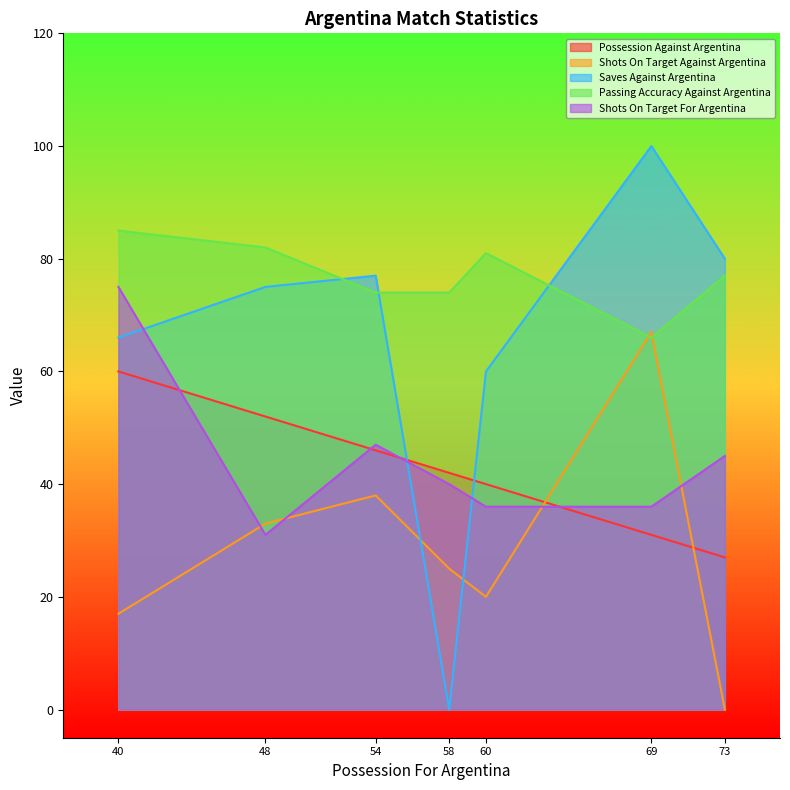

Which series has the widest spread of values?

Saves Against Argentina